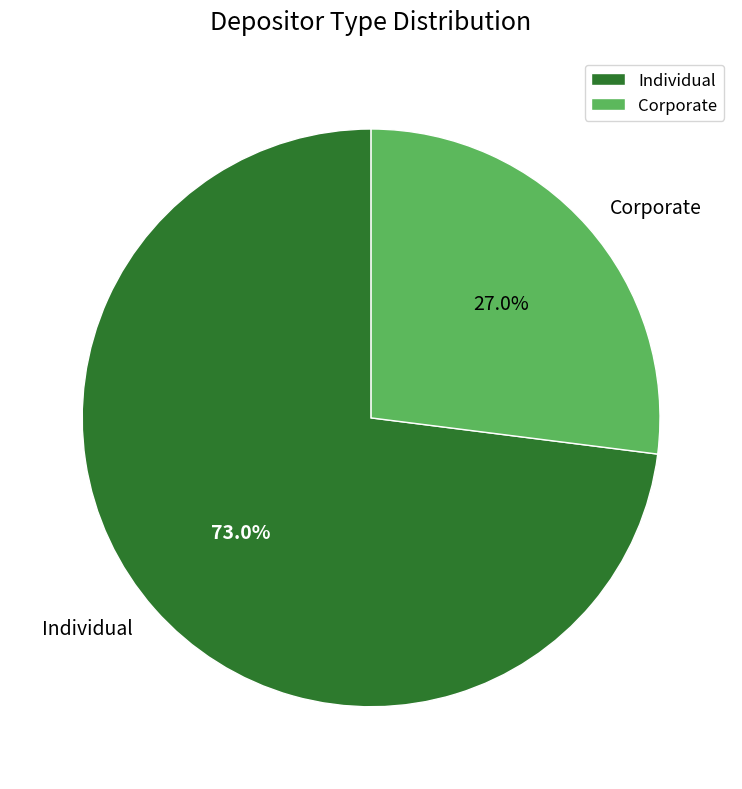

What percentage is the Individual slice, to the nearest percent?

73%